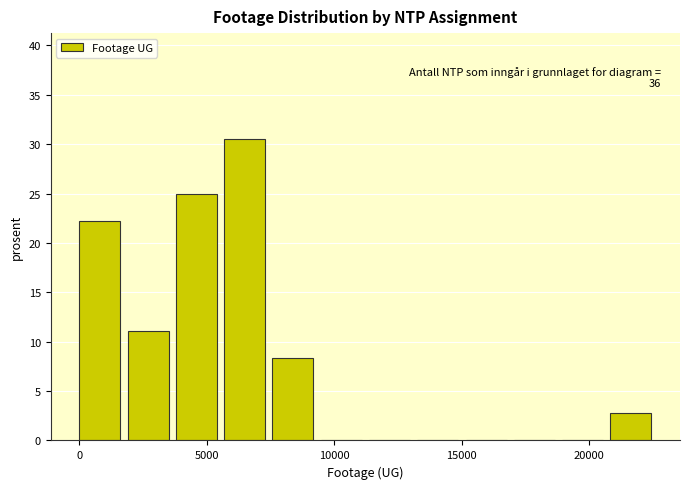

Read against the x-axis, roughly where is the centre of the tallest bar?

6500